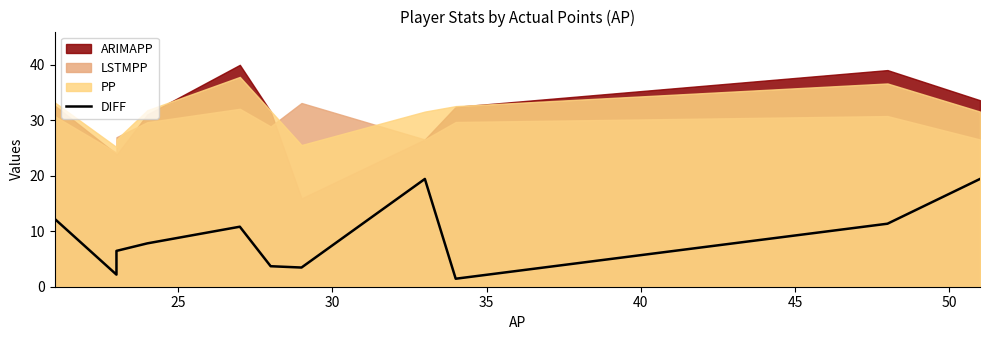

The chart shows a value of 3.7 at 25. True or false?

False